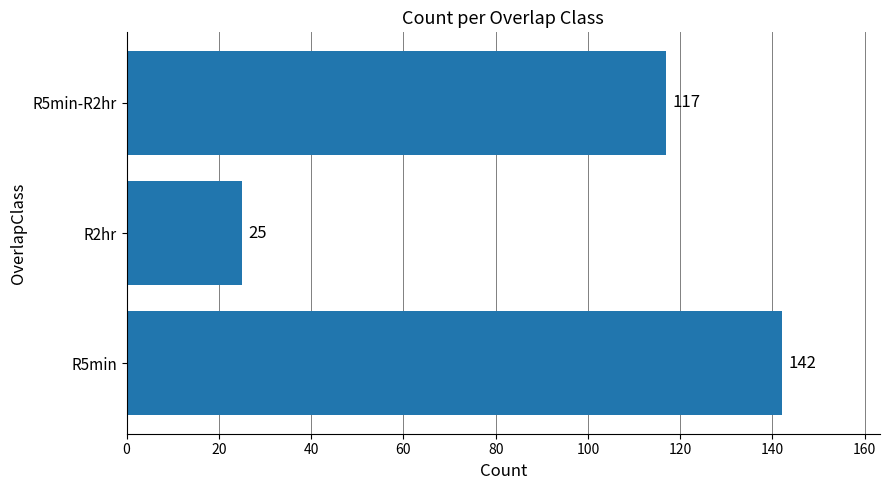

True or false: the data shows 117 at R5min-R2hr.

True